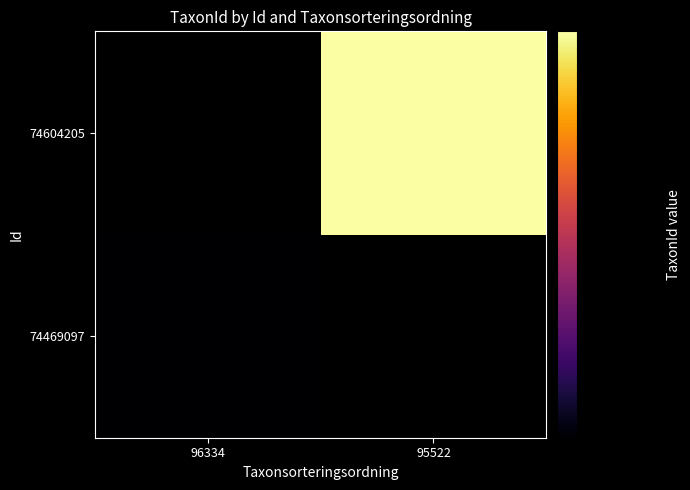

What is the highest value of the 74469097 series?

220787.0